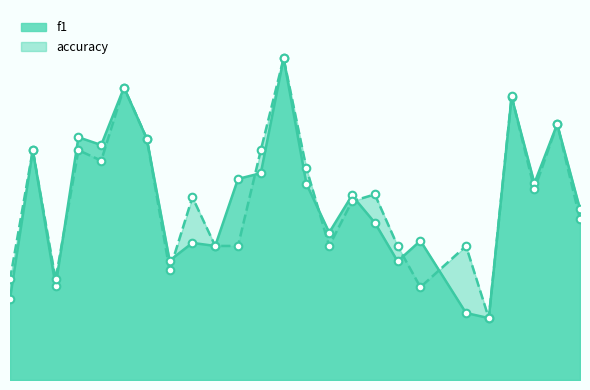

At how many categories does at least one series exceed 0?

25